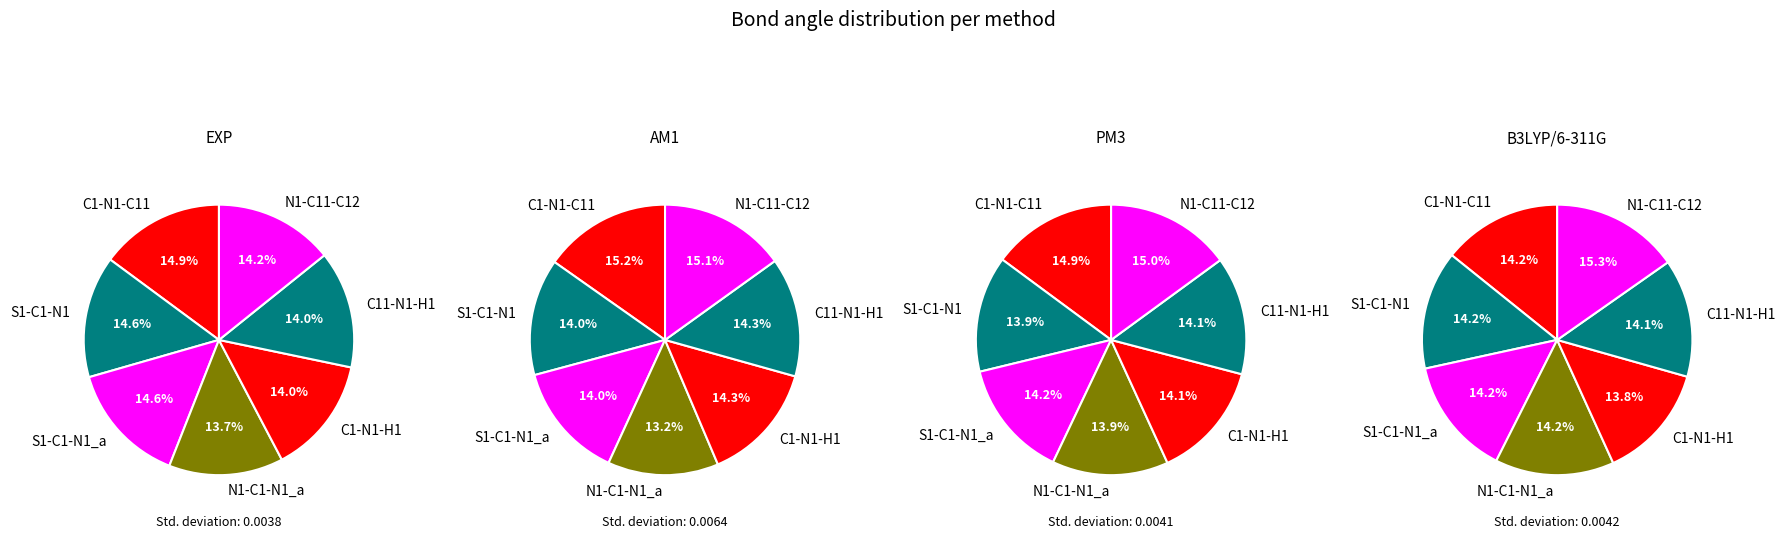

How many segments does this pie chart have?

7